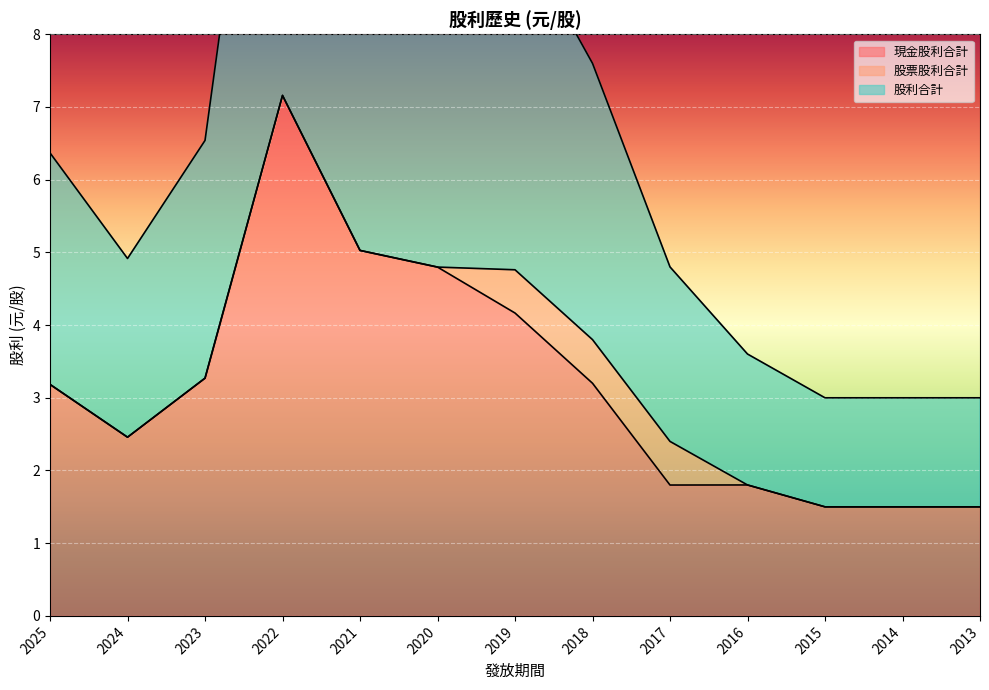

What is the average value of the 現金股利合計 series?

3.2